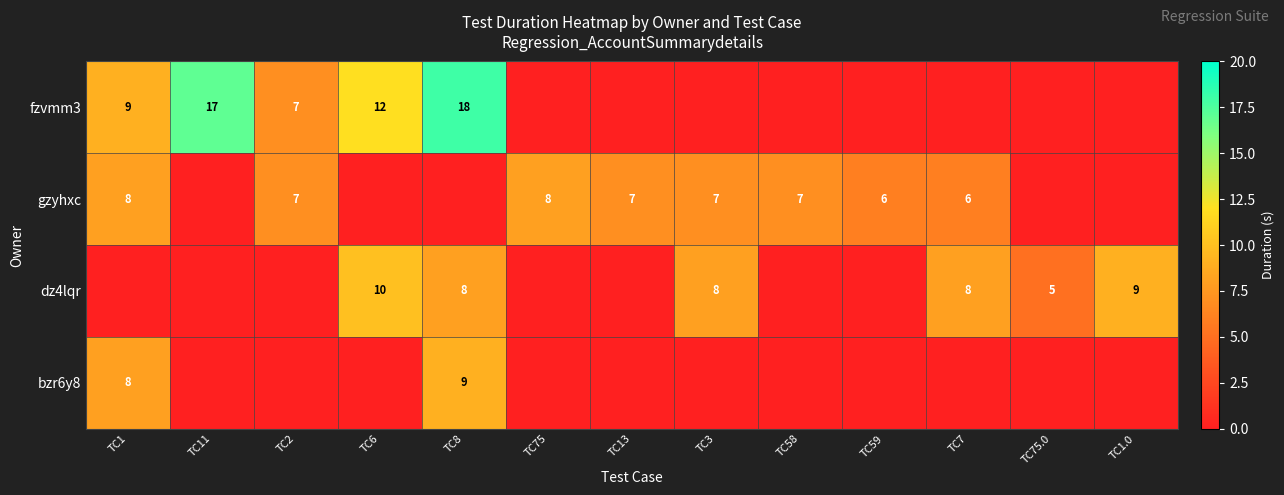

True or false: bzr6y8 has a value of 9 at TC8.

True